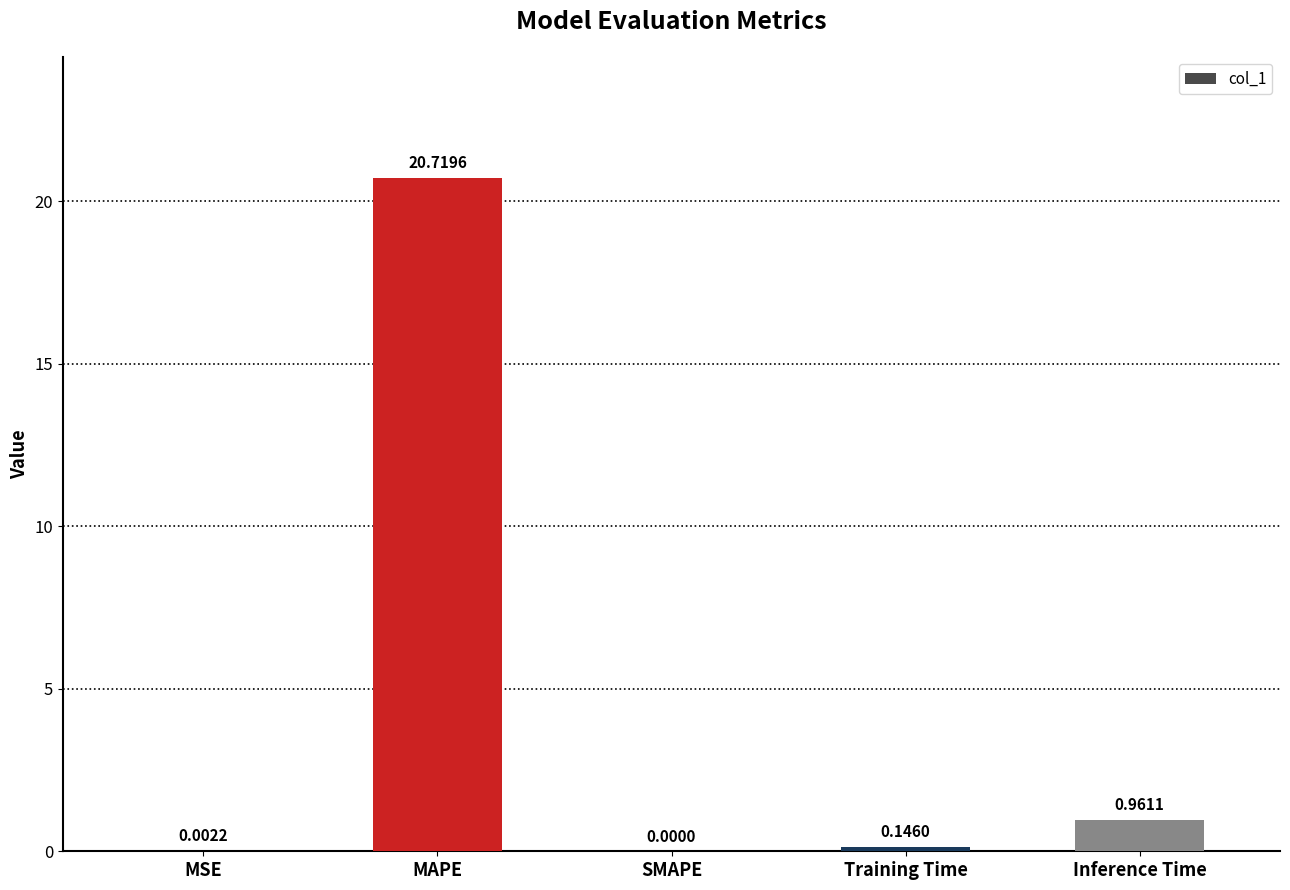

What is the change in value from MSE to MAPE?

+20.7